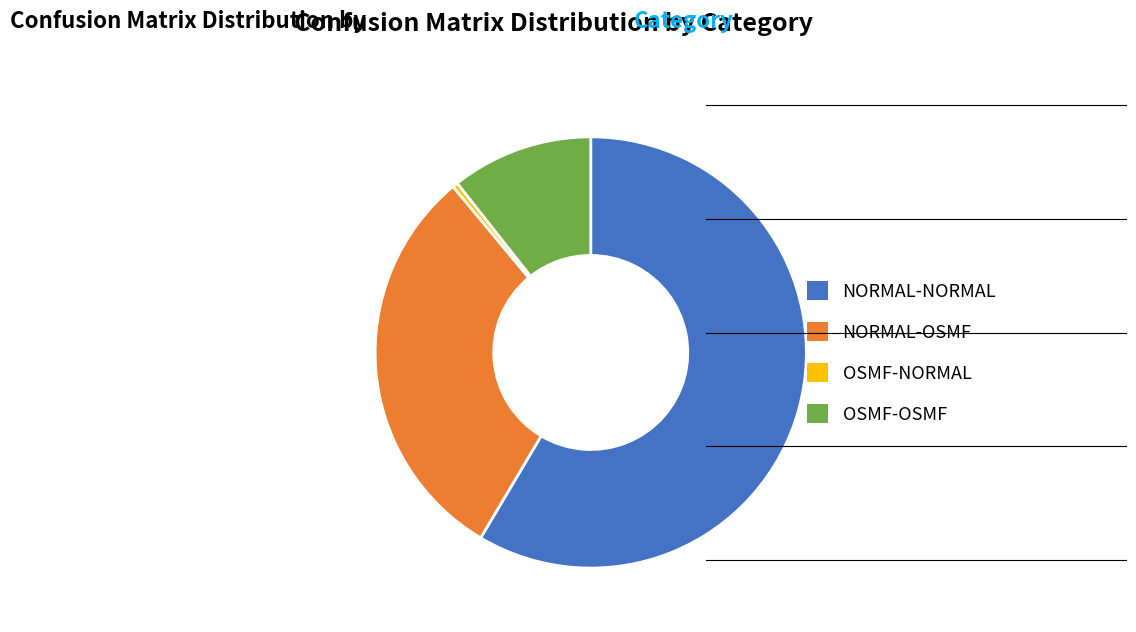

The OSMF-OSMF slice represents 19% of the pie. True or false?

False